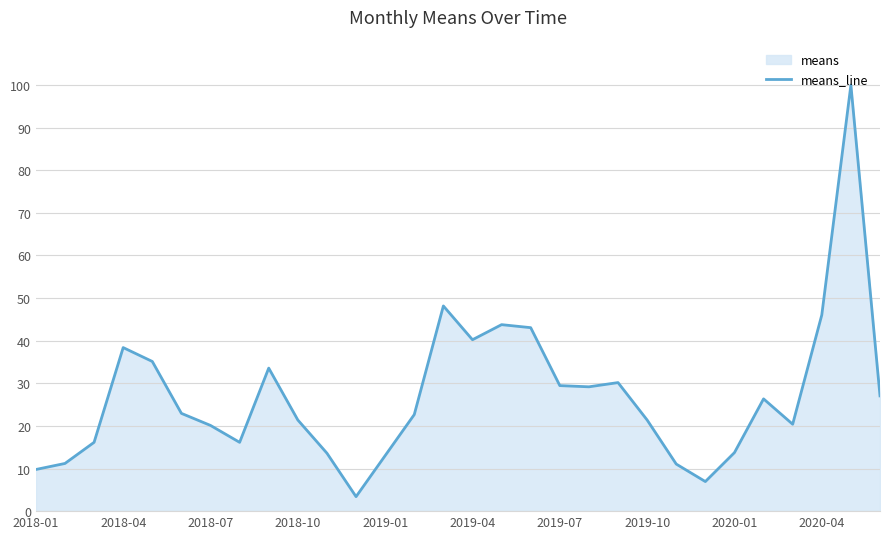

The value at 25 is 26.3. True or false?

True